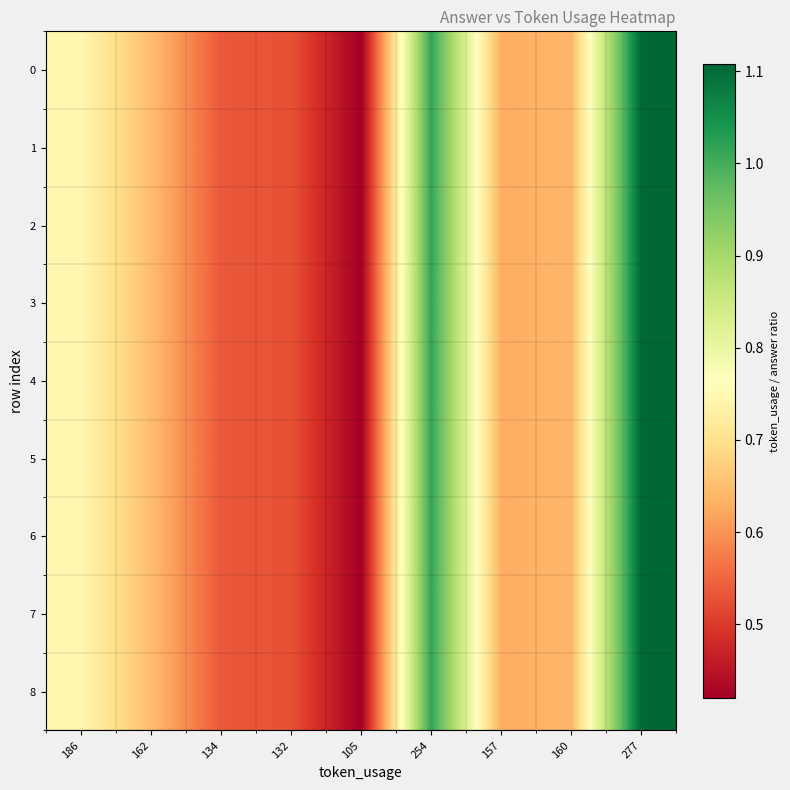

Reading right to left, what are all the values shown in this chart?

0: 277=1.1	160=0.6	157=0.6	254=1.0	105=0.4	132=0.5	134=0.5	162=0.6	186=0.7
1: 277=1.1	160=0.6	157=0.6	254=1.0	105=0.4	132=0.5	134=0.5	162=0.6	186=0.7
2: 277=1.1	160=0.6	157=0.6	254=1.0	105=0.4	132=0.5	134=0.5	162=0.6	186=0.7
3: 277=1.1	160=0.6	157=0.6	254=1.0	105=0.4	132=0.5	134=0.5	162=0.6	186=0.7
4: 277=1.1	160=0.6	157=0.6	254=1.0	105=0.4	132=0.5	134=0.5	162=0.6	186=0.7
5: 277=1.1	160=0.6	157=0.6	254=1.0	105=0.4	132=0.5	134=0.5	162=0.6	186=0.7
6: 277=1.1	160=0.6	157=0.6	254=1.0	105=0.4	132=0.5	134=0.5	162=0.6	186=0.7
7: 277=1.1	160=0.6	157=0.6	254=1.0	105=0.4	132=0.5	134=0.5	162=0.6	186=0.7
8: 277=1.1	160=0.6	157=0.6	254=1.0	105=0.4	132=0.5	134=0.5	162=0.6	186=0.7